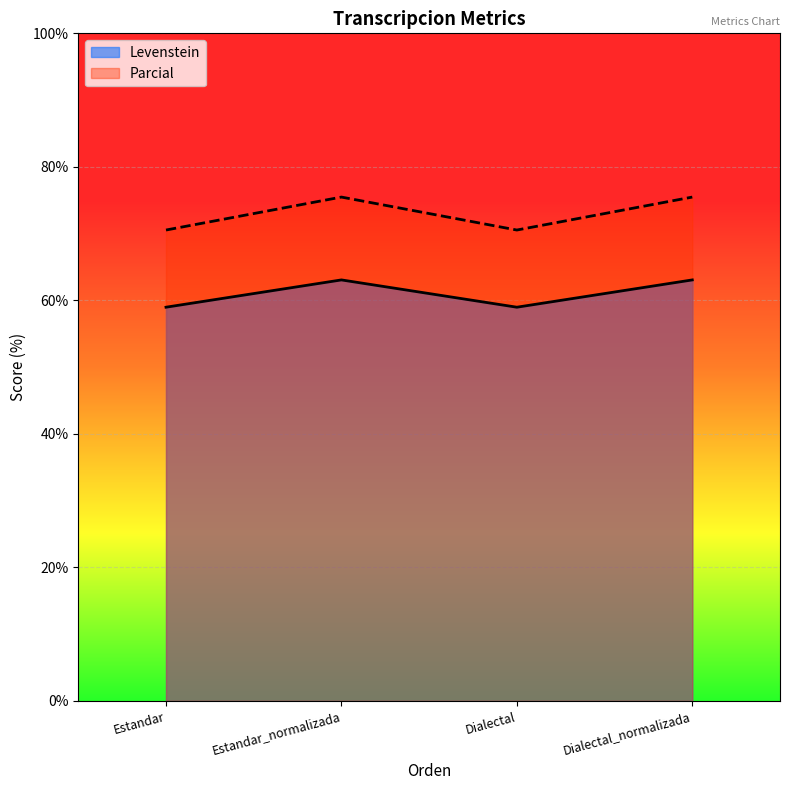

How many data points in Parcial are above 75?

2